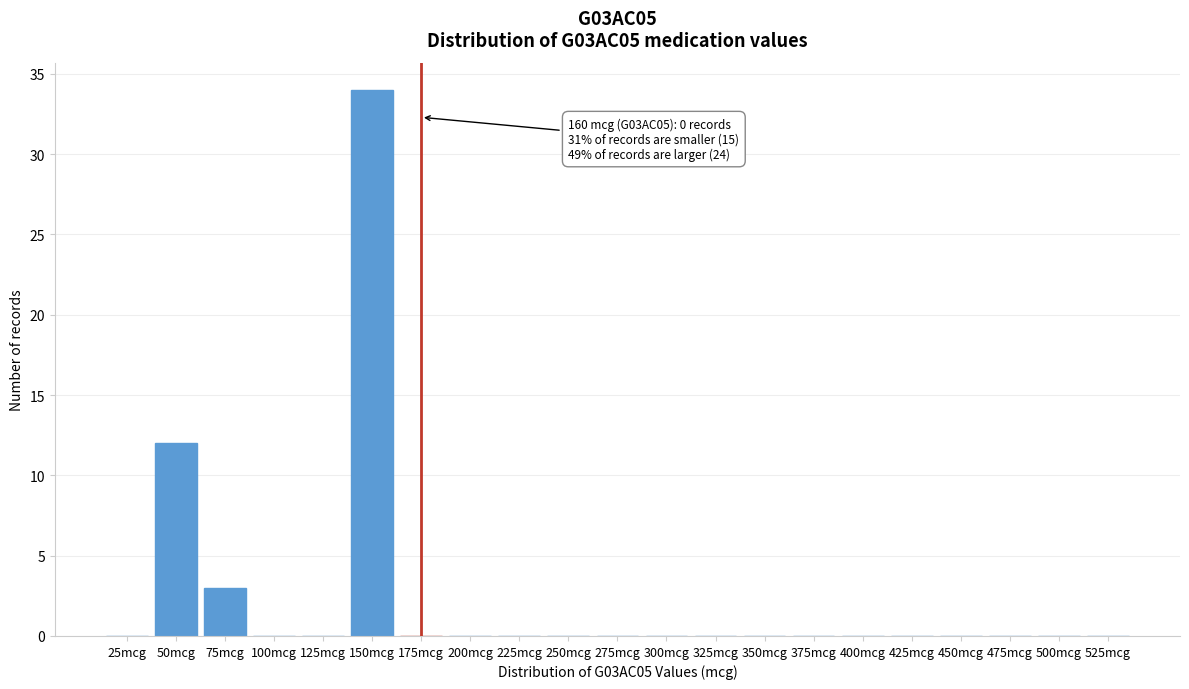

Reading left to right, extract all data points from this chart.

25mcg=0	50mcg=12	75mcg=3	100mcg=0	125mcg=0	150mcg=34	175mcg=0	200mcg=0	225mcg=0	250mcg=0	275mcg=0	300mcg=0	325mcg=0	350mcg=0	375mcg=0	400mcg=0	425mcg=0	450mcg=0	475mcg=0	500mcg=0	525mcg=0